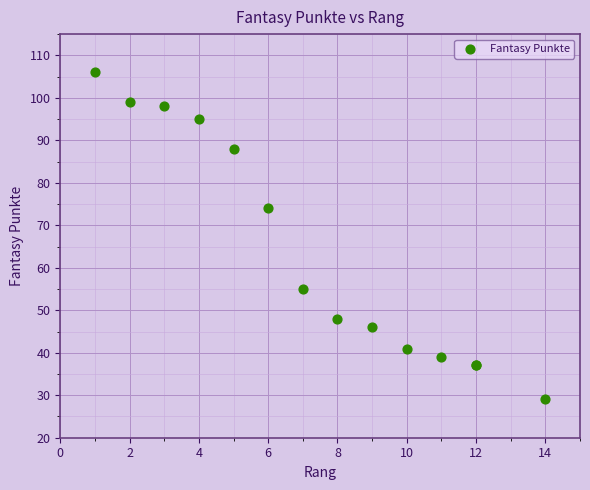

What Y value in the scatter plot is closest to 67?

74